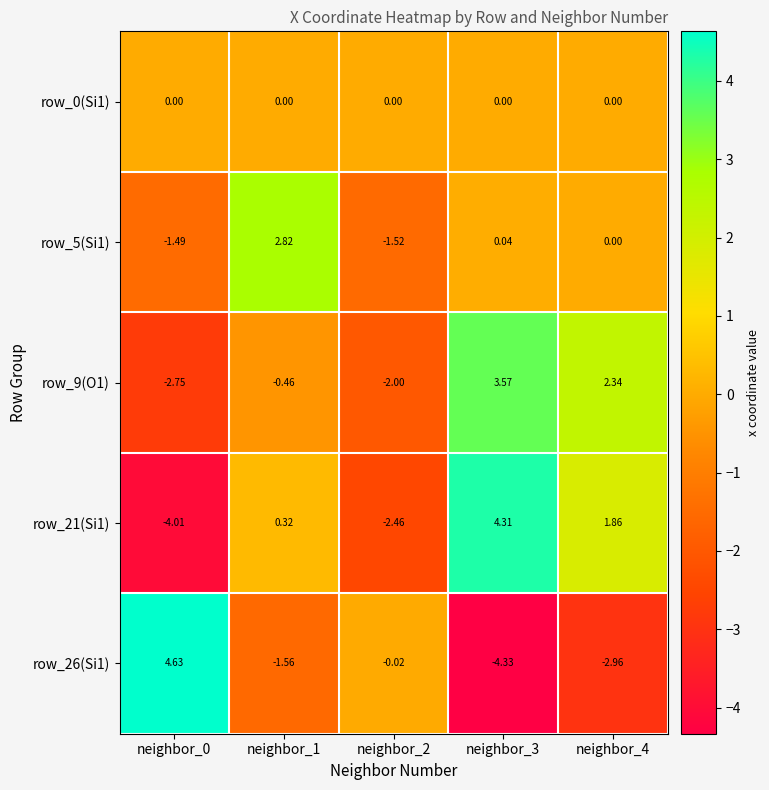

Is the value of row_0(Si1) at neighbor_0 greater than the value of row_21(Si1) at neighbor_1?

No